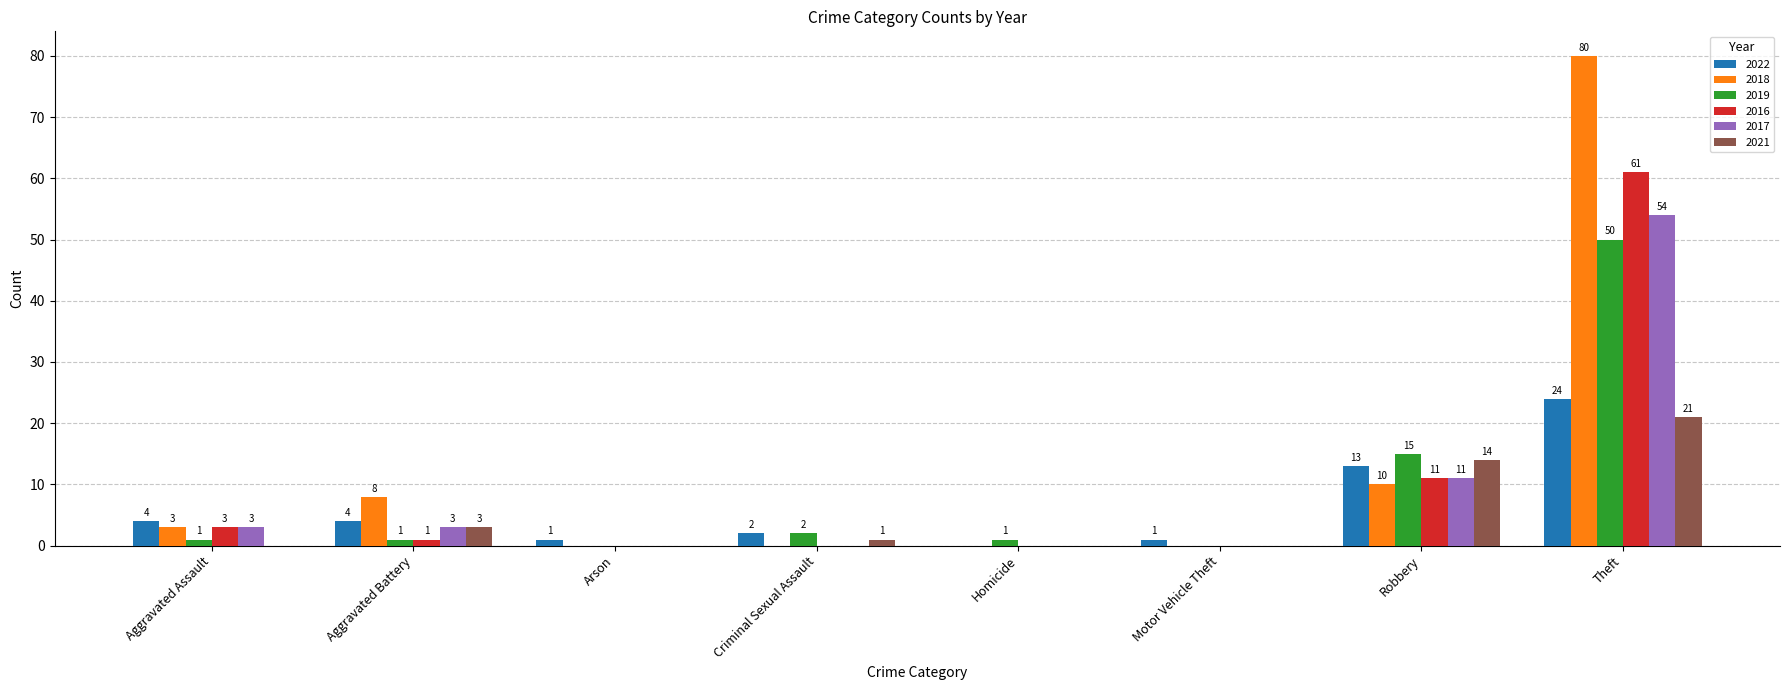

Reading left to right, extract all data points from this chart.

2022: Aggravated Assault=4	Aggravated Battery=4	Arson=1	Criminal Sexual Assault=2	Homicide=0	Motor Vehicle Theft=1	Robbery=13	Theft=24
2018: Aggravated Assault=3	Aggravated Battery=8	Arson=0	Criminal Sexual Assault=0	Homicide=0	Motor Vehicle Theft=0	Robbery=10	Theft=80
2019: Aggravated Assault=1	Aggravated Battery=1	Arson=0	Criminal Sexual Assault=2	Homicide=1	Motor Vehicle Theft=0	Robbery=15	Theft=50
2016: Aggravated Assault=3	Aggravated Battery=1	Arson=0	Criminal Sexual Assault=0	Homicide=0	Motor Vehicle Theft=0	Robbery=11	Theft=61
2017: Aggravated Assault=3	Aggravated Battery=3	Arson=0	Criminal Sexual Assault=0	Homicide=0	Motor Vehicle Theft=0	Robbery=11	Theft=54
2021: Aggravated Assault=0	Aggravated Battery=3	Arson=0	Criminal Sexual Assault=1	Homicide=0	Motor Vehicle Theft=0	Robbery=14	Theft=21